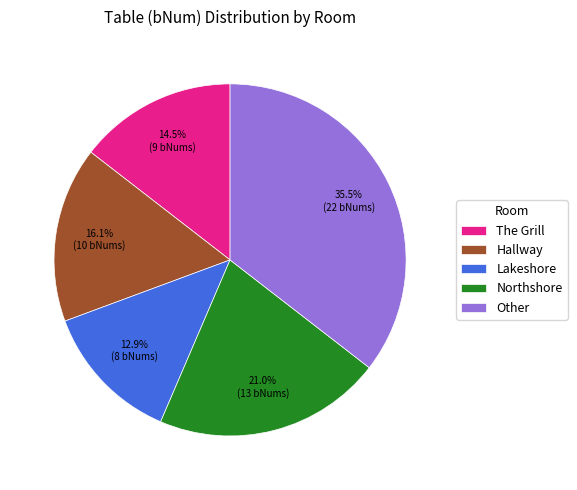

To the nearest percent, what is the combined percentage of Other and Lakeshore?

48%